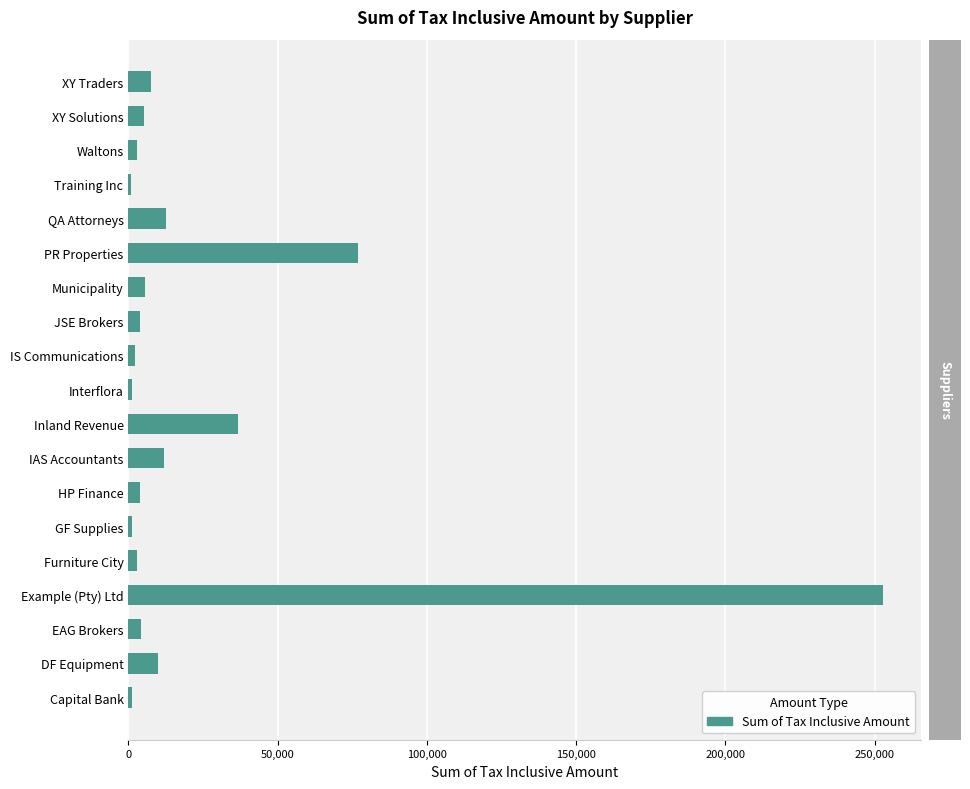

What is the smallest value displayed?

886.7